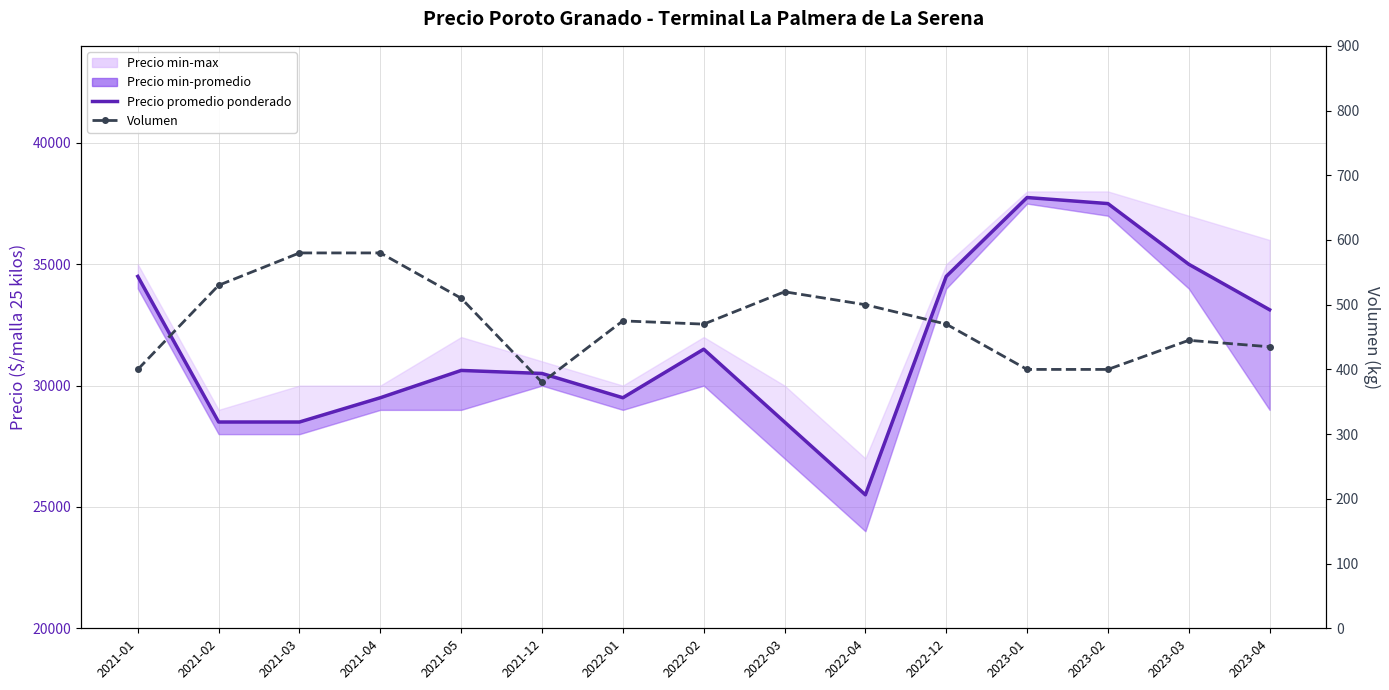

The Volumen series shows 820 at 2022-03. True or false?

False